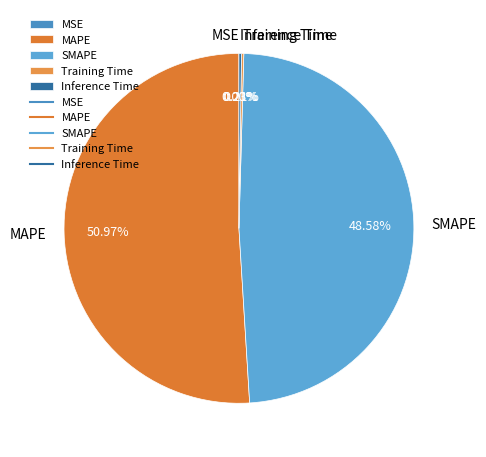

What is the majority slice?

MAPE